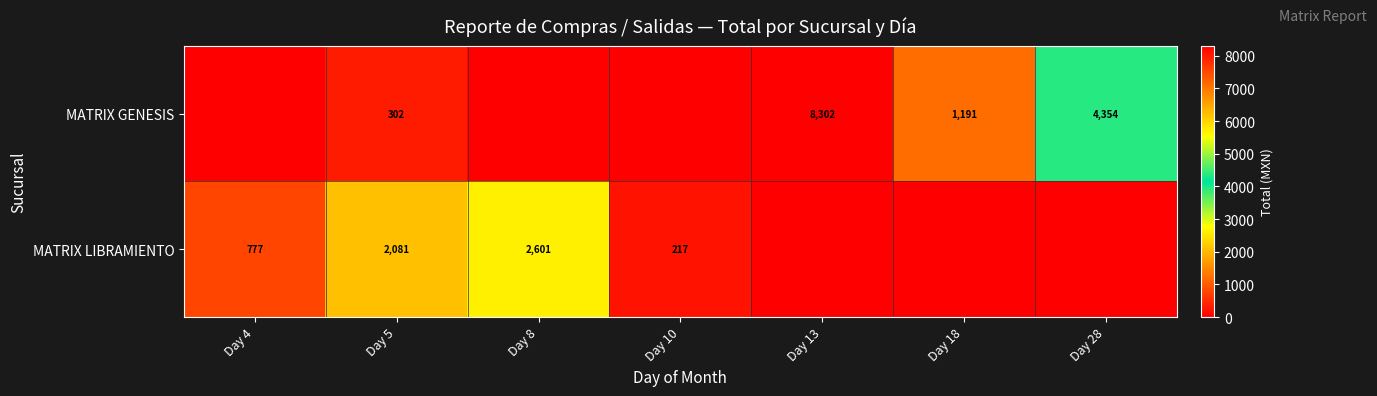

The value of MATRIX GENESIS at Day 28 is 4354. True or false?

True